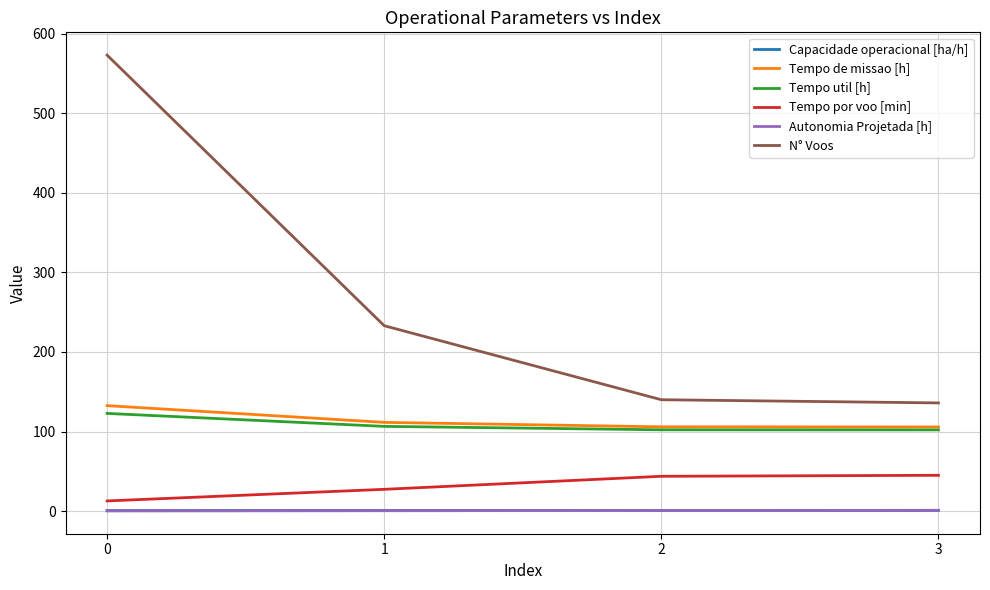

Which series has the widest spread of values?

N° Voos